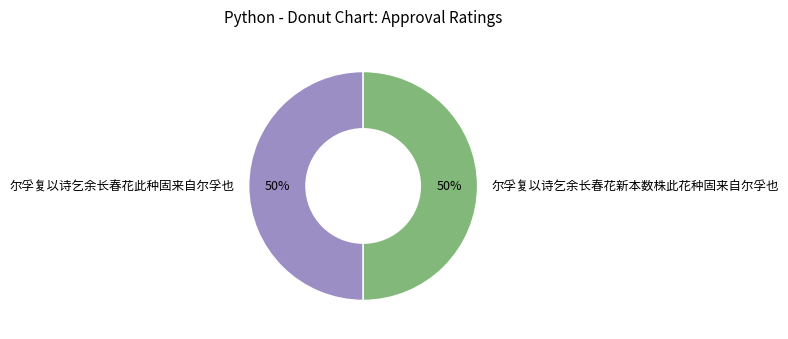

Is it true that 尔孚复以诗乞余长春花新本数株此花种固来自尔孚也 is 50% of the pie?

True